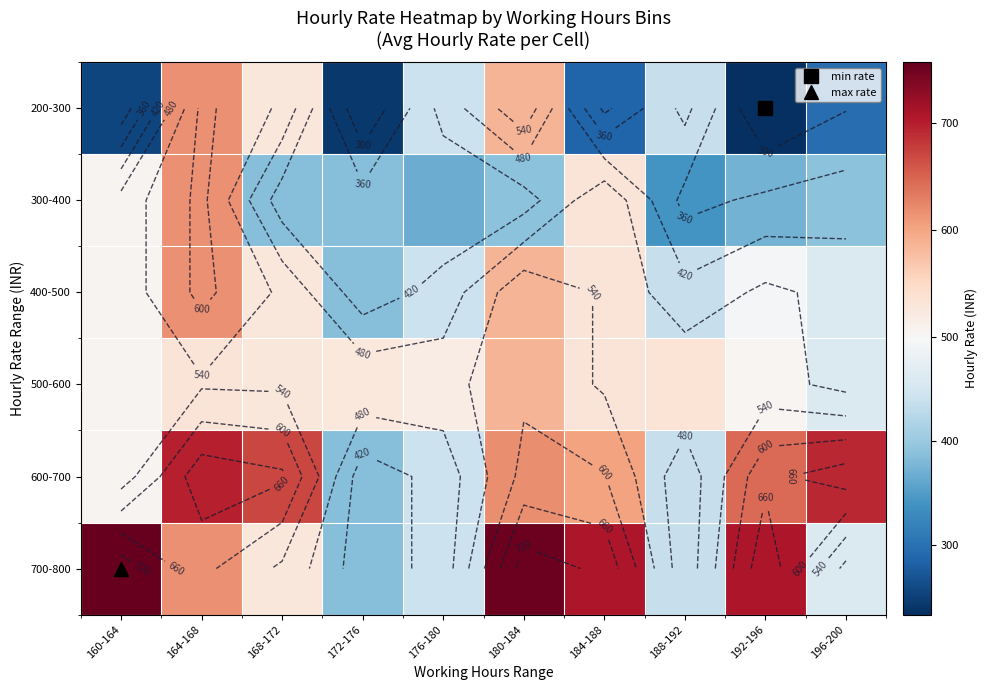

Which series has the largest total across all categories?

700-800